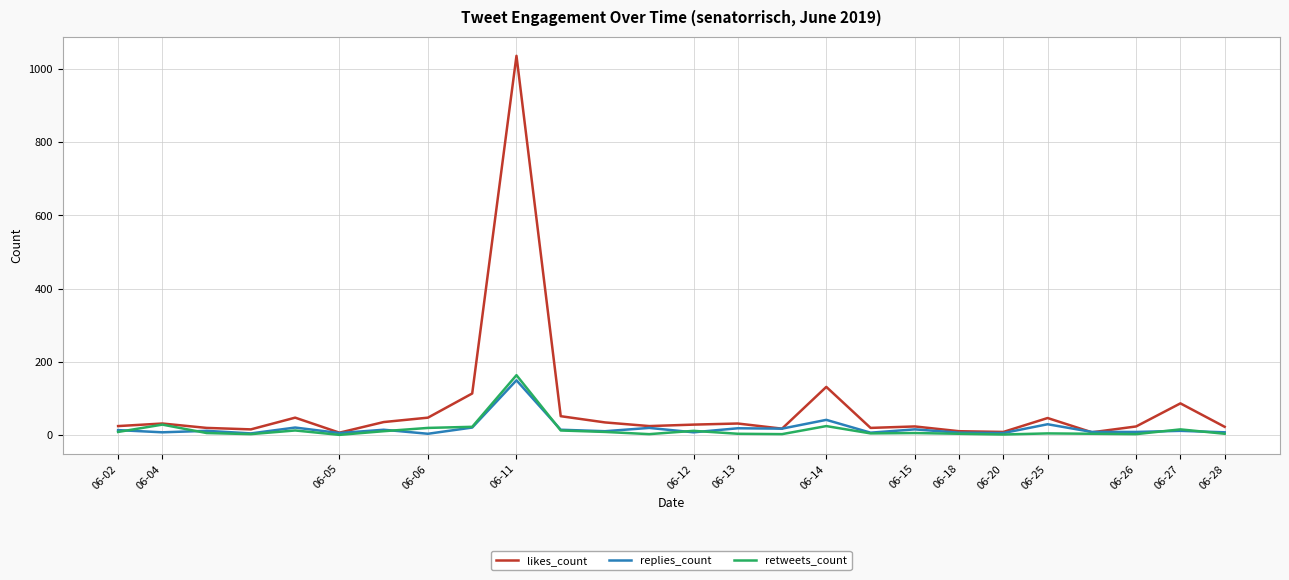

What is the greatest value displayed?

1036